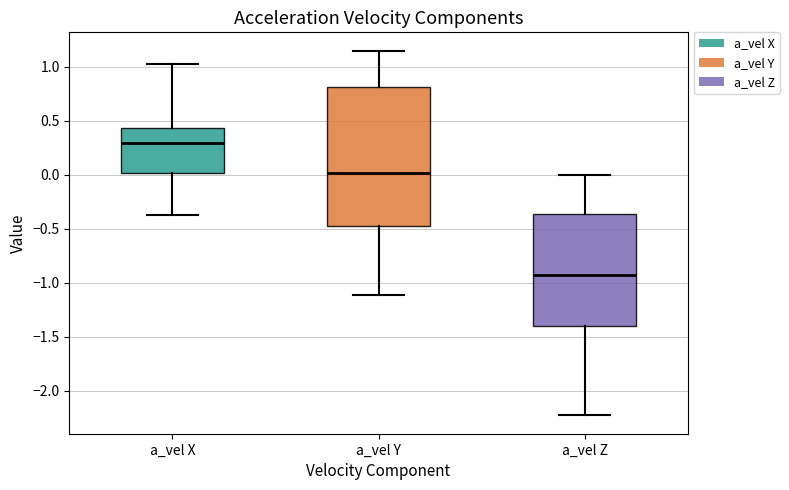

Where does the lower whisker of the box for a_vel Z end on the y-axis? The values are not printed on the chart, so give them approximately, as read against the axis.

-2.25